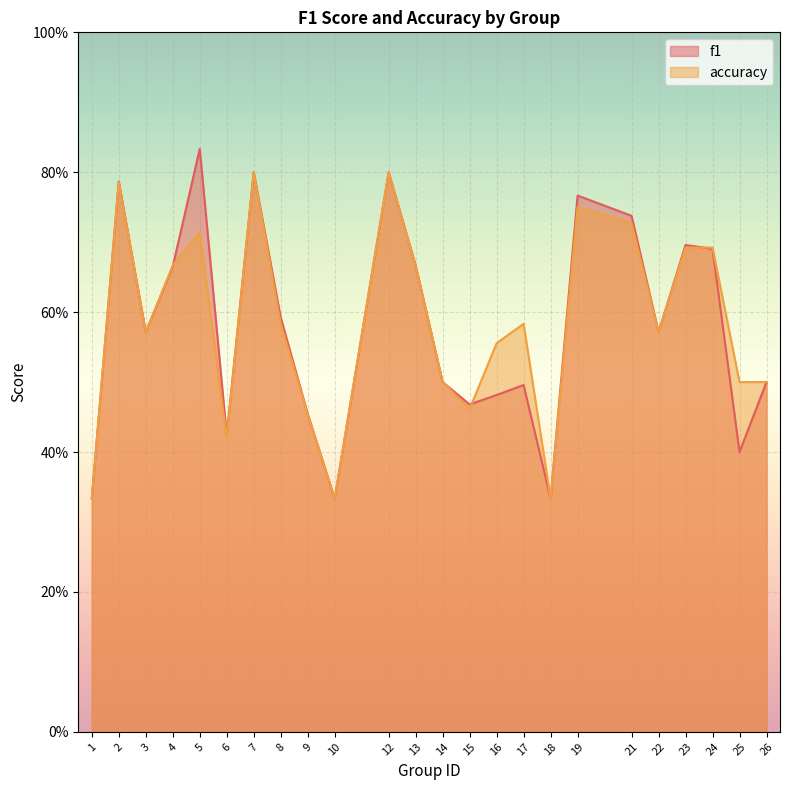

Rank the series at 16 from highest to lowest value.

accuracy, f1